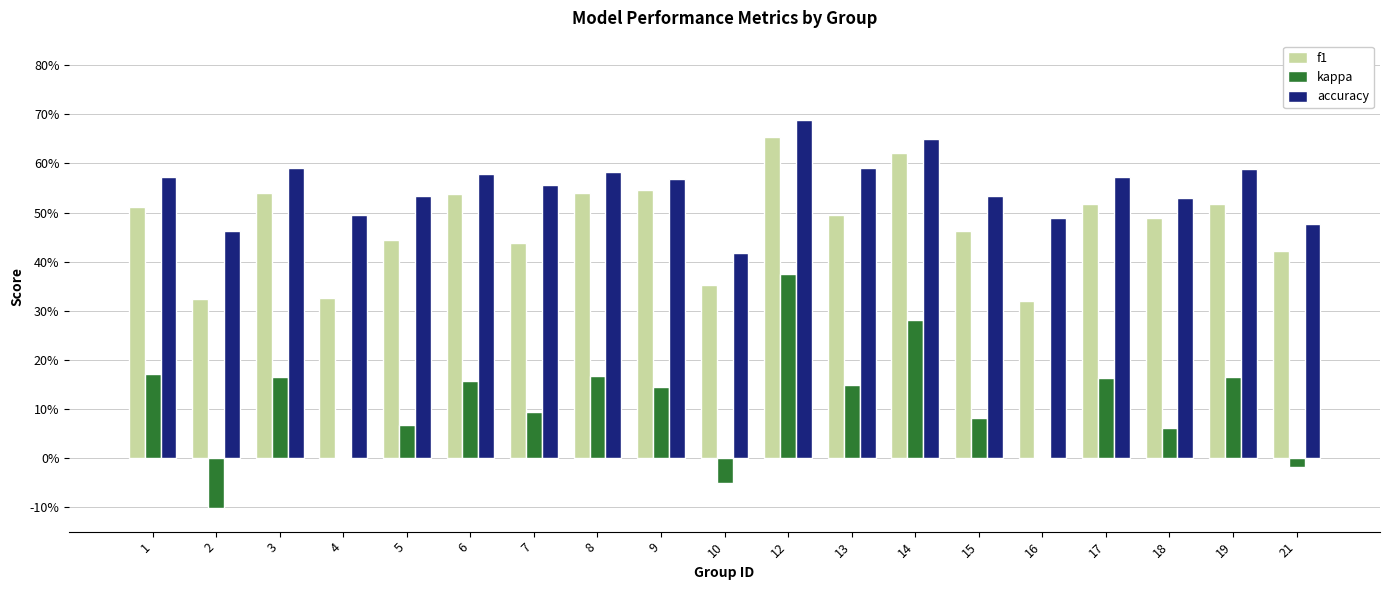

Are the bars horizontal?

No